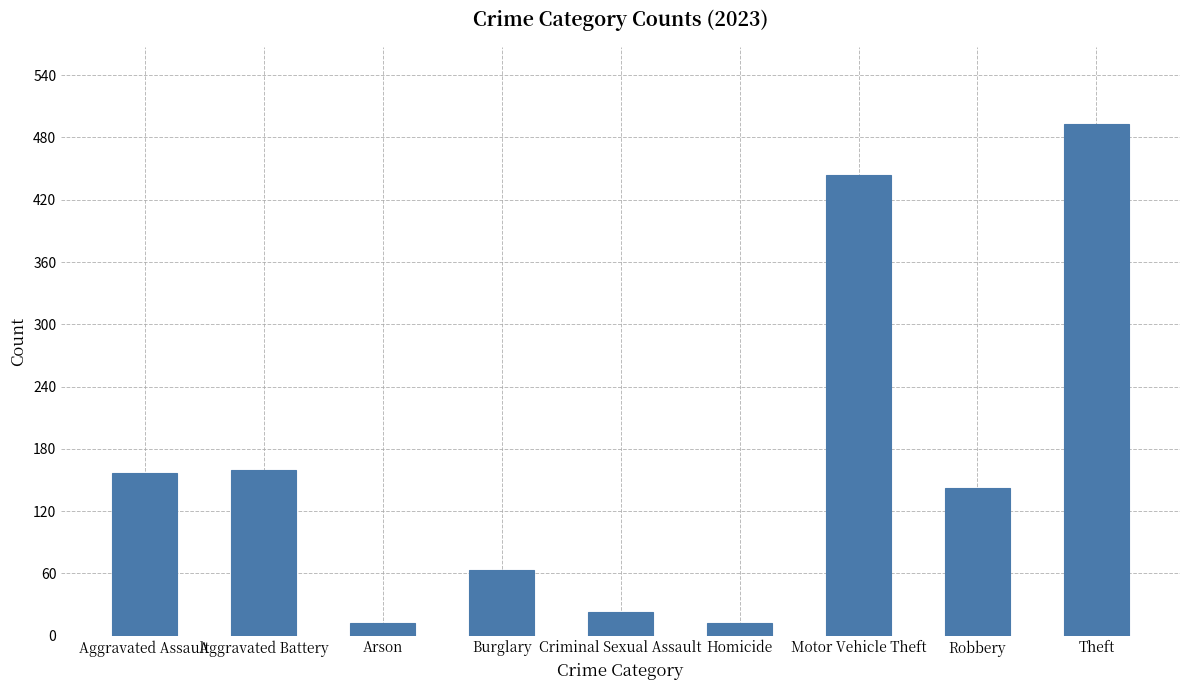

Count the number of categories in the chart.

9